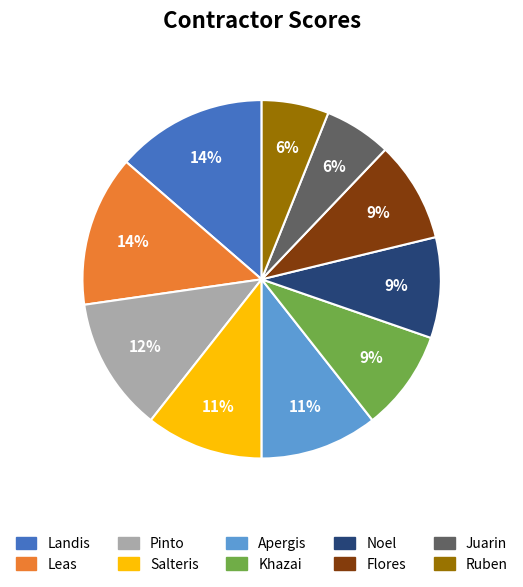

Between Pinto and Landis, which is larger?

Landis